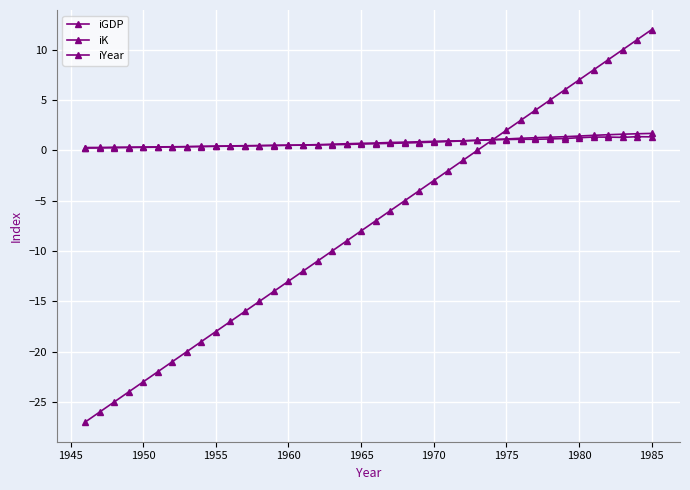

How many series are shown in this chart?

3